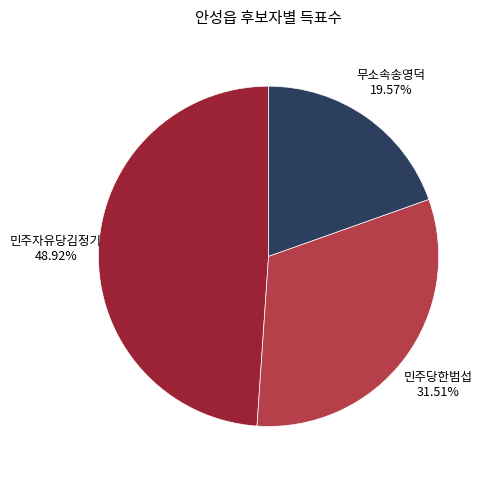

Is the sum of 무소속송영덕 and 민주당한범섭 greater than half?

Yes